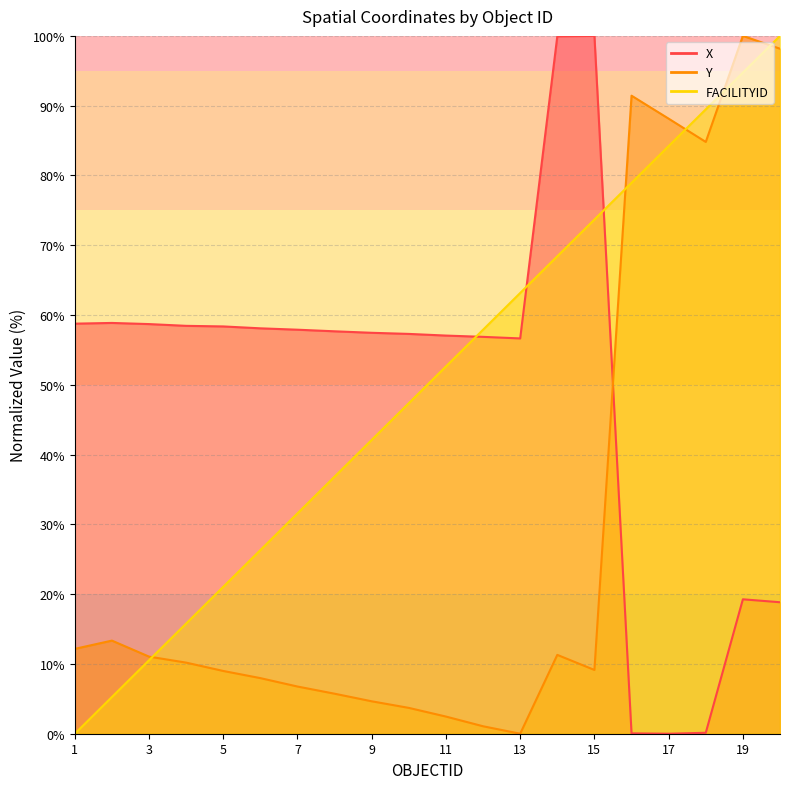

What are all the series names shown in the legend?

X, Y, FACILITYID